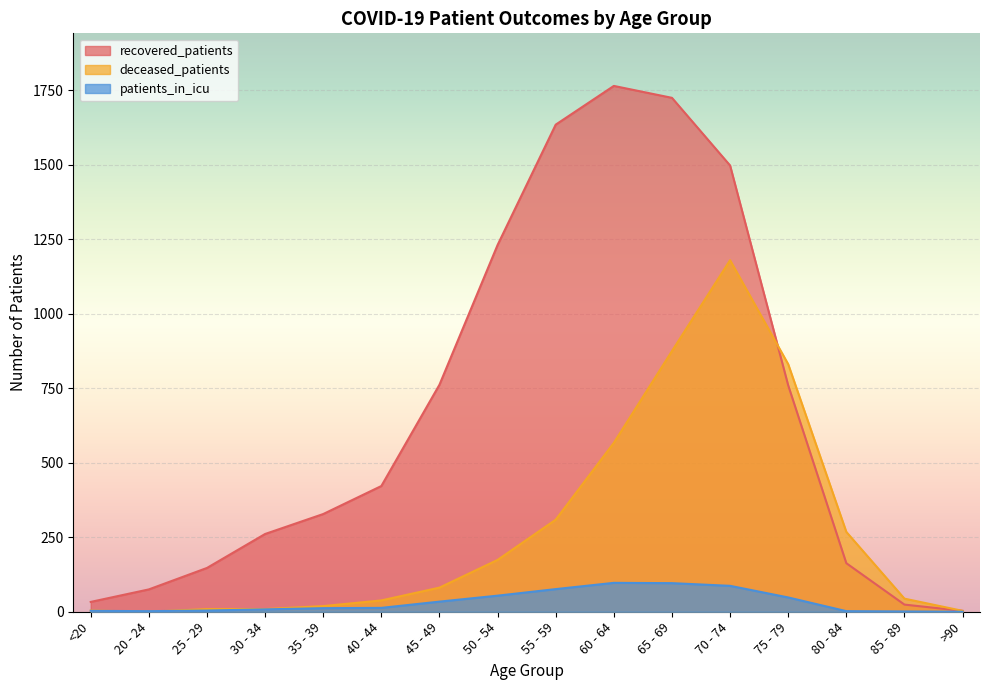

The deceased_patients series shows 3 at >90. True or false?

True